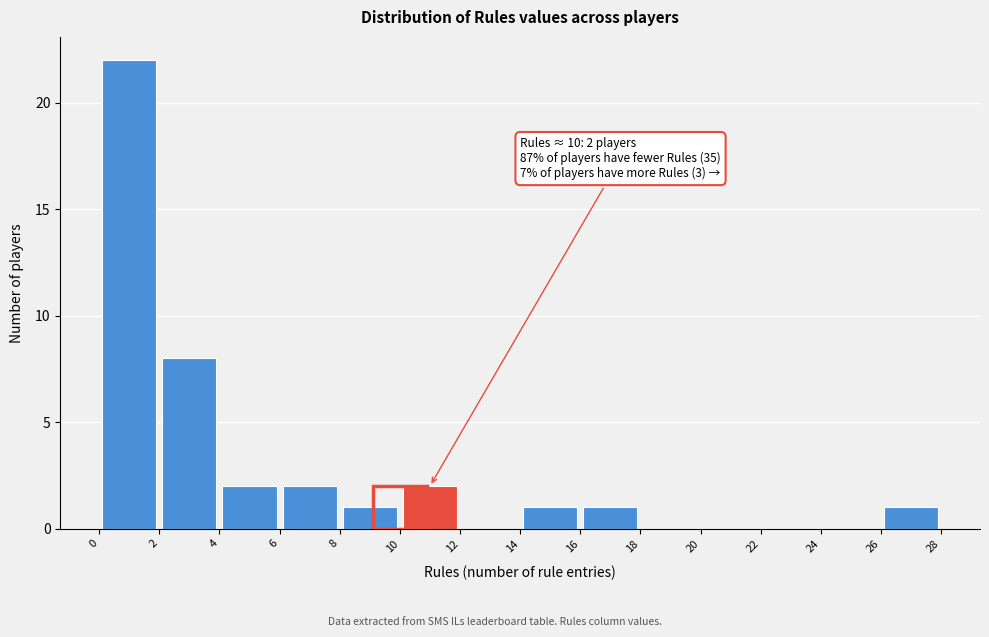

Which range on the x-axis has the tallest bar?

0 to 2